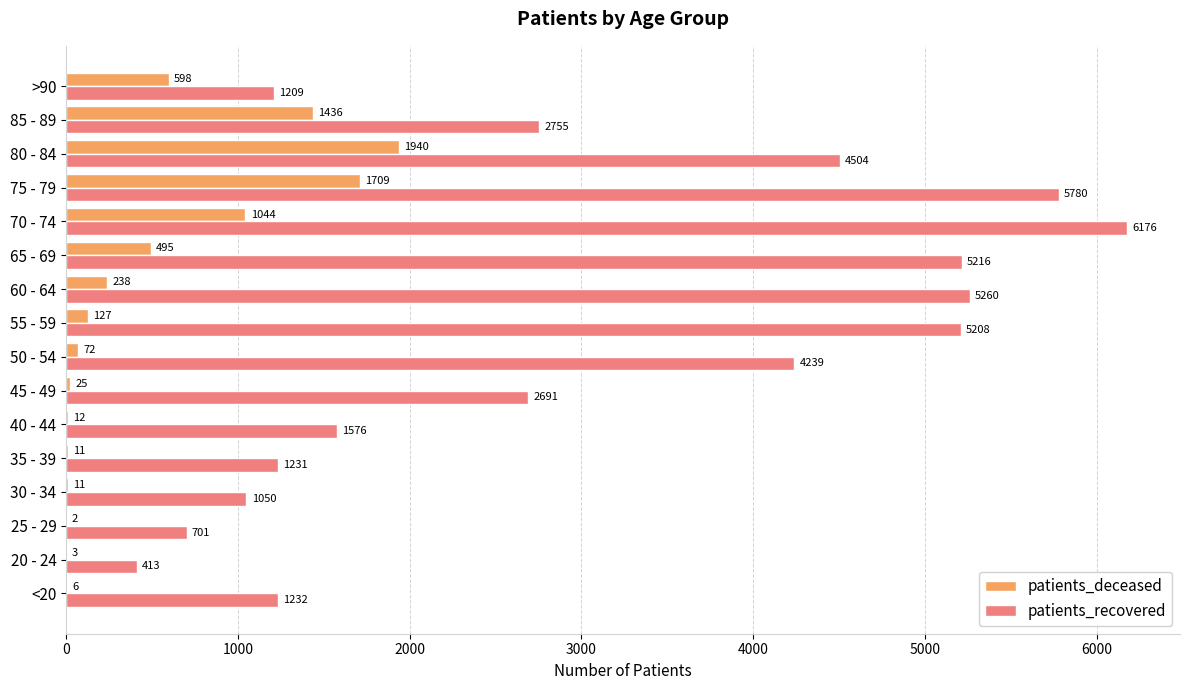

What is the sum of the patients_deceased values at <20 and 75 - 79?

1715